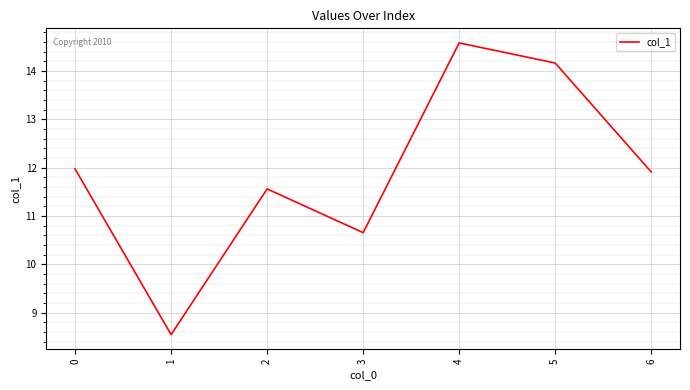

At which category does the data reach its first local peak?

2